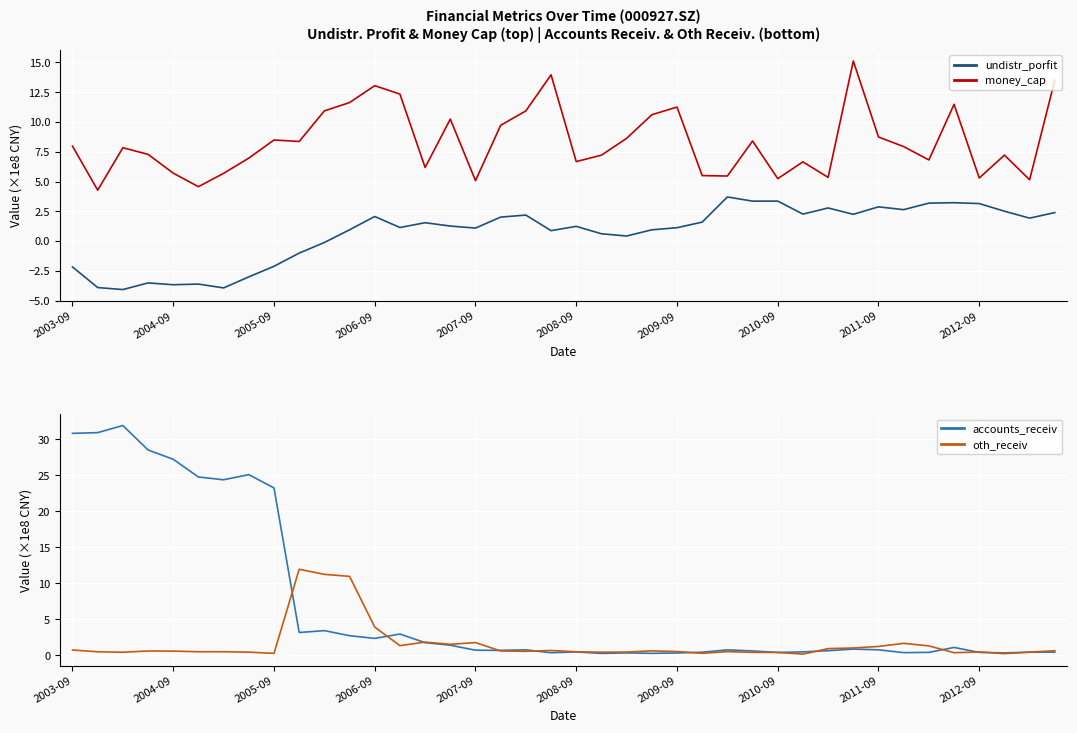

Does the chart display data point markers on the line(s)?

No